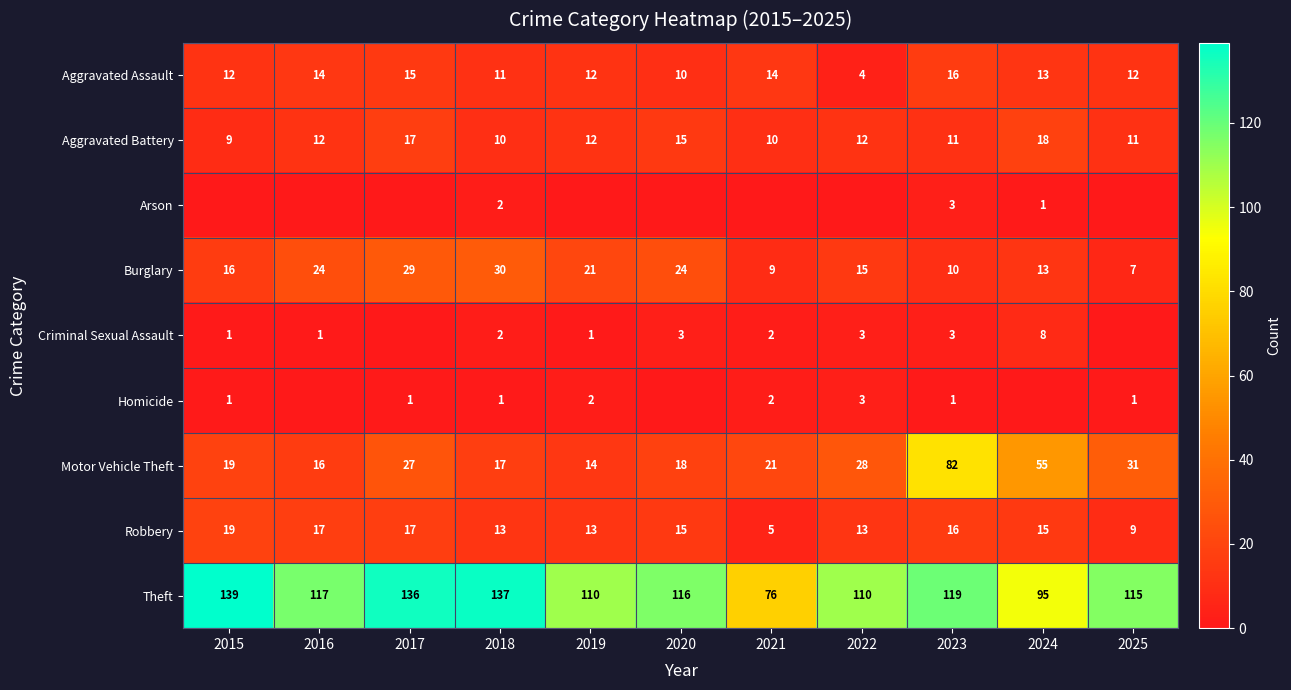

At which category is the sum across all series the highest?

2023